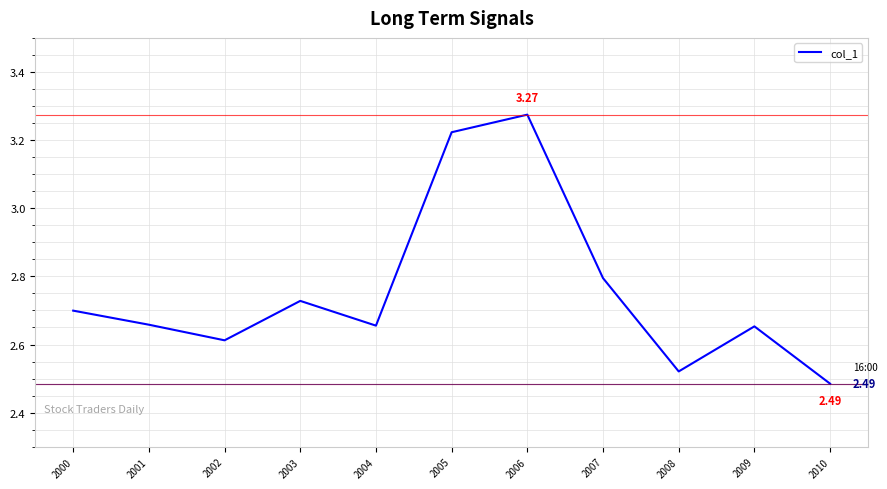

What is the average value?

2.8